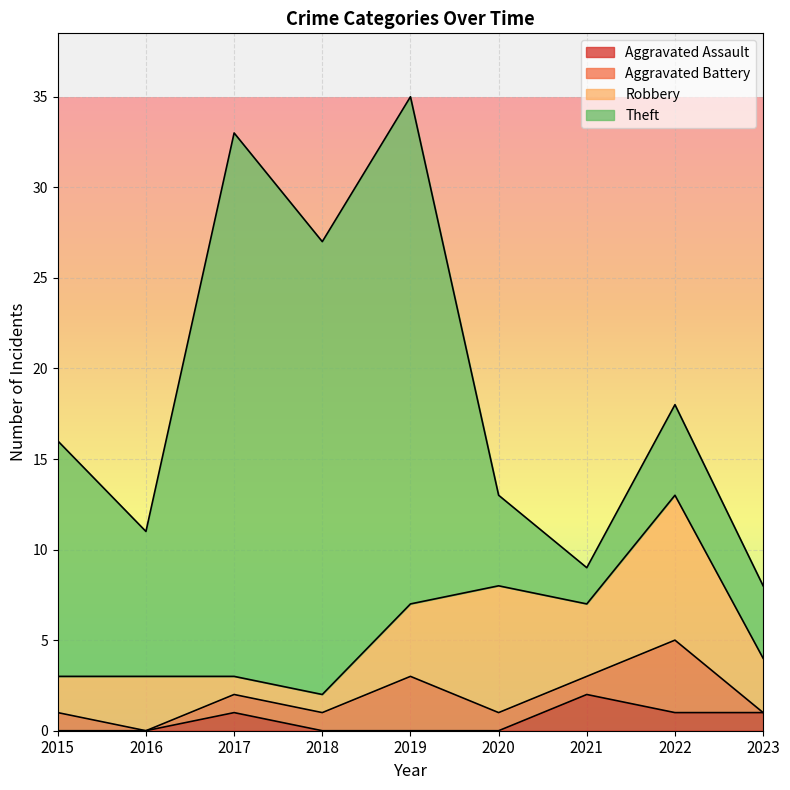

Reading left to right, extract all data points from this chart.

Aggravated Assault: 0	0	1	0	0	0	2	1	1
Aggravated Battery: 1	0	1	1	3	1	1	4	0
Robbery: 2	3	1	1	4	7	4	8	3
Theft: 13	8	30	25	28	5	2	5	4